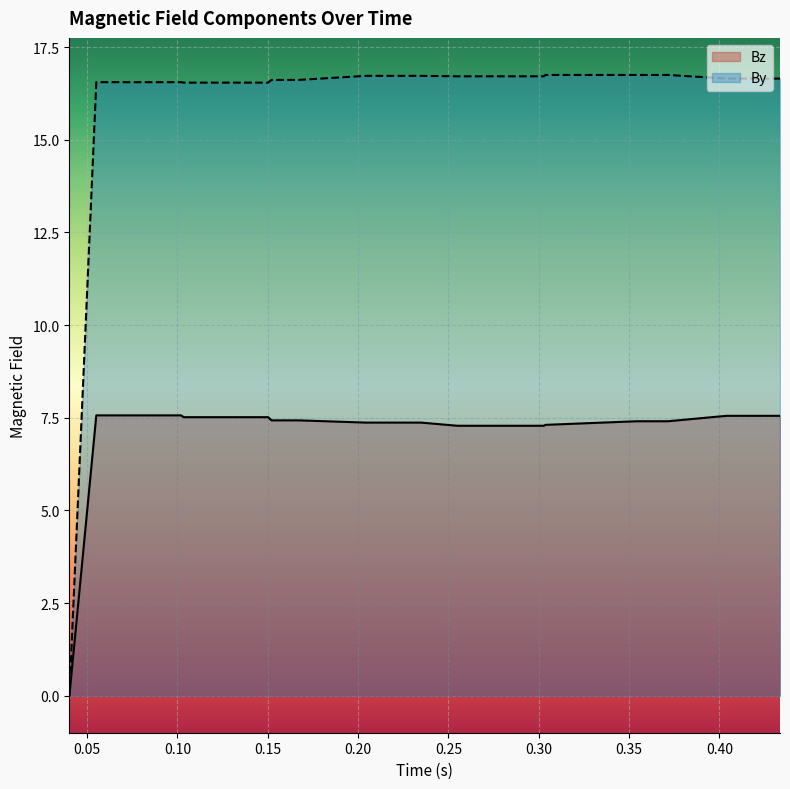

What is the label of the 2nd point from the right?

0.432902